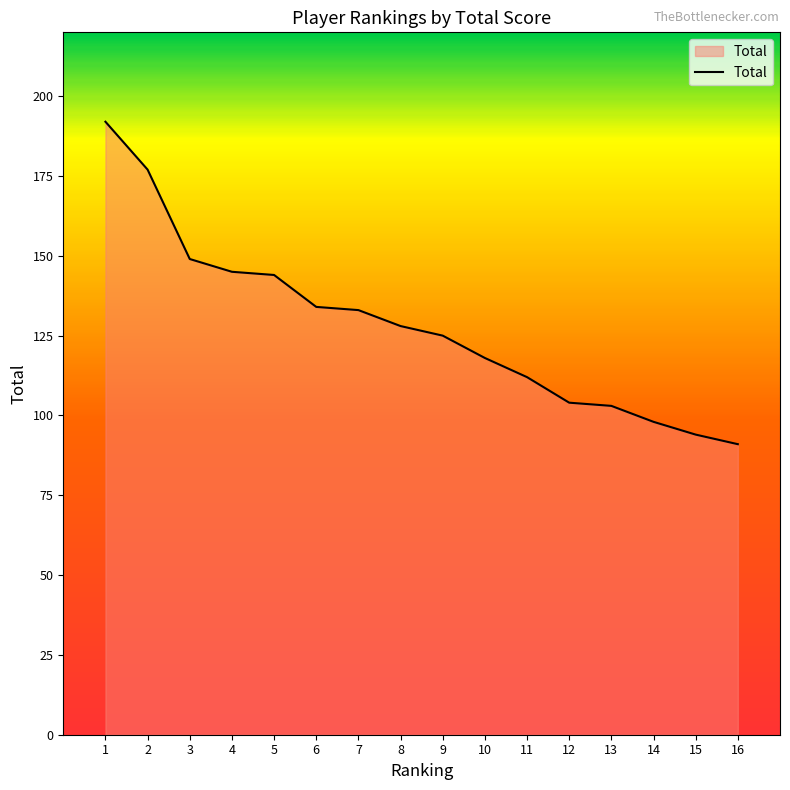

Is it true that the value at 7 is 58?

False